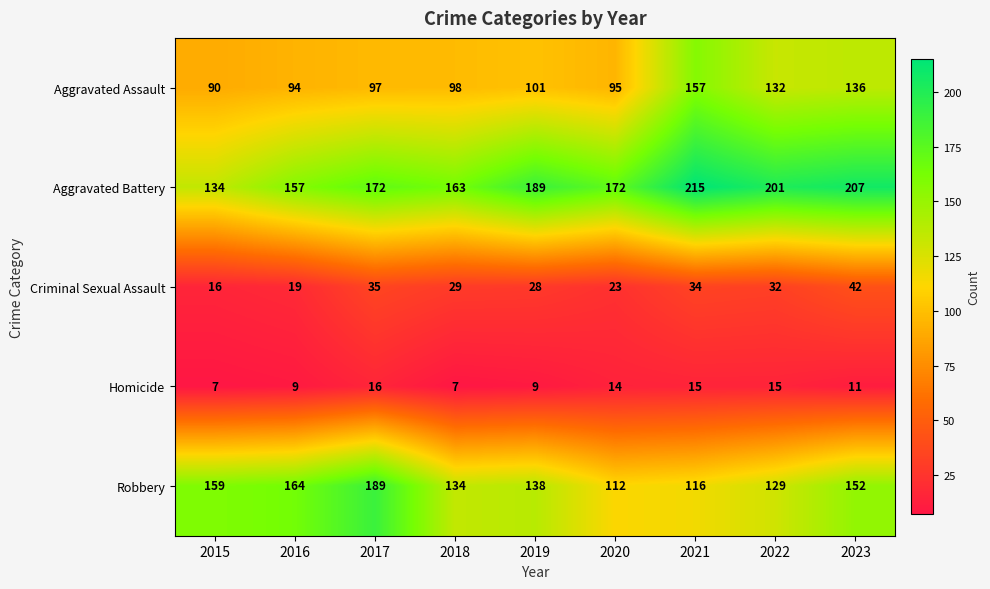

Which series has the widest spread of values?

Aggravated Battery